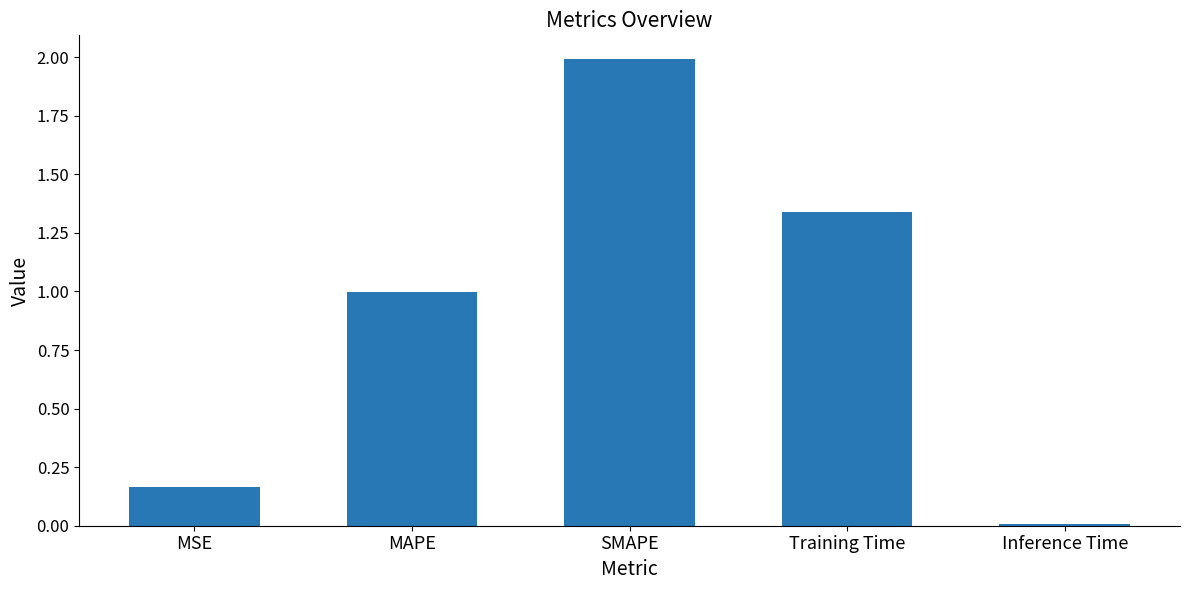

What is the label of the 2nd bar from the left?

MAPE